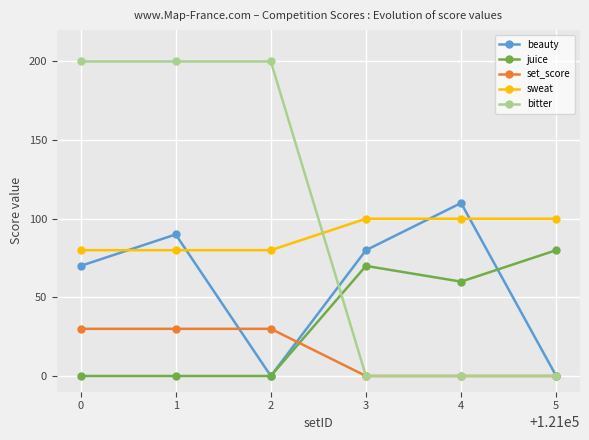

What is the spread (max minus min) of values at 5?

100